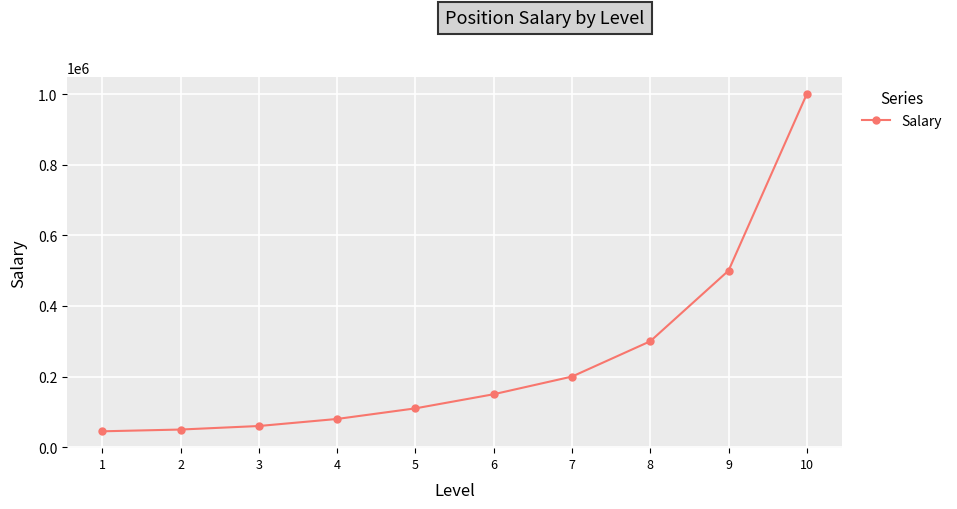

How many lines are shown in the chart?

1